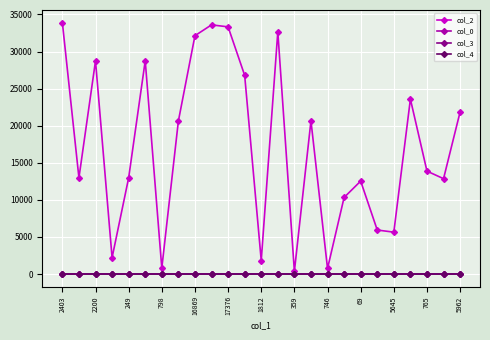

How many col_4 values are between 0 and 1?

25